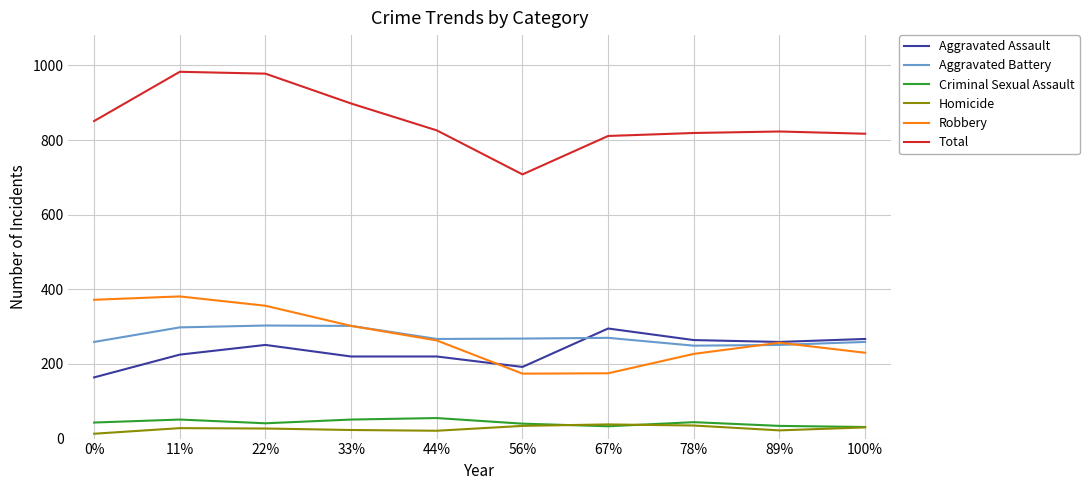

What is the minimum value for Aggravated Battery?

249